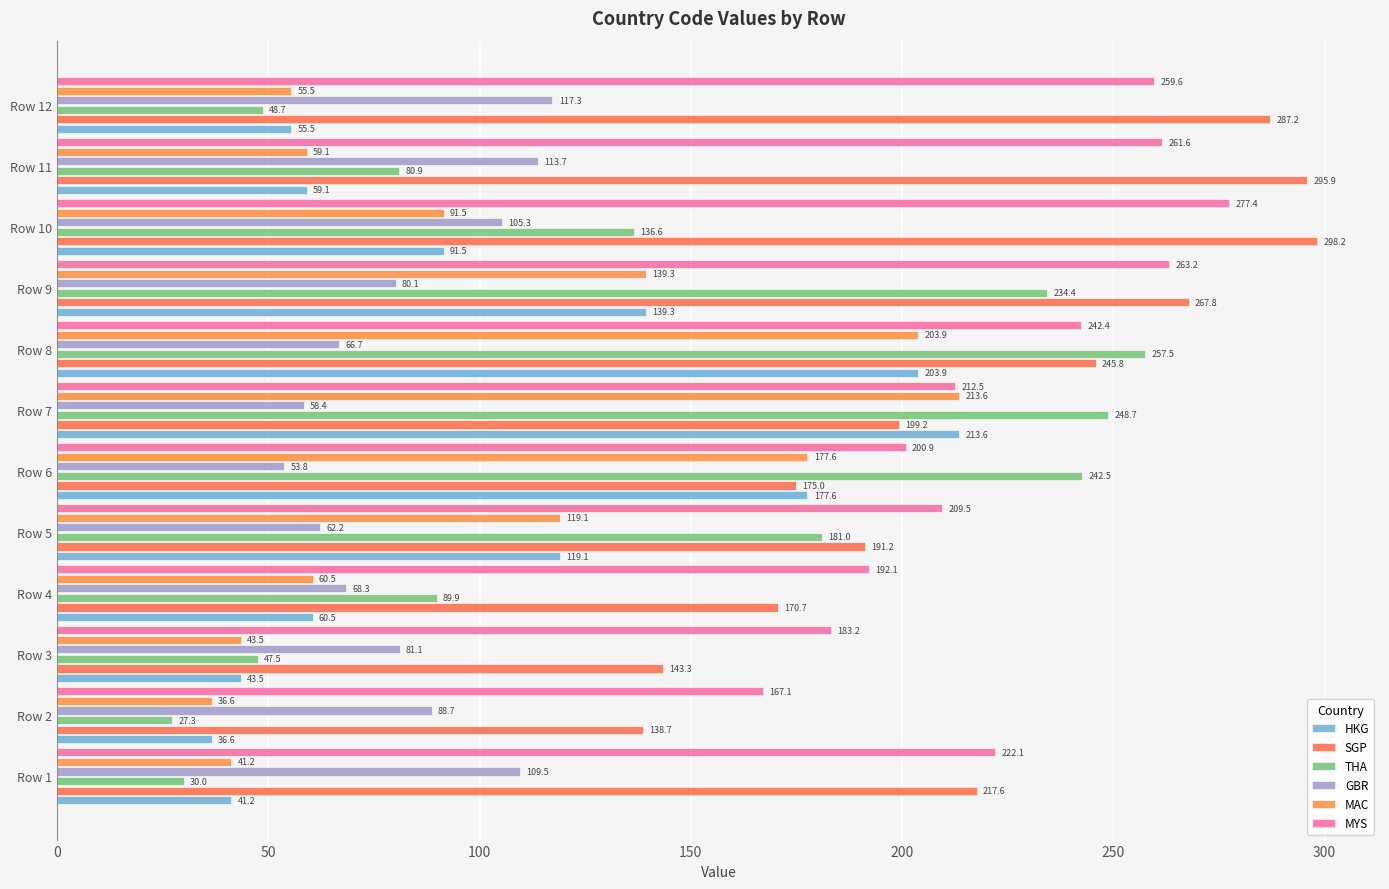

Rank the categories by HKG value from highest to lowest.

Row 7, Row 8, Row 6, Row 9, Row 5, Row 10, Row 4, Row 11, Row 12, Row 3, Row 1, Row 2